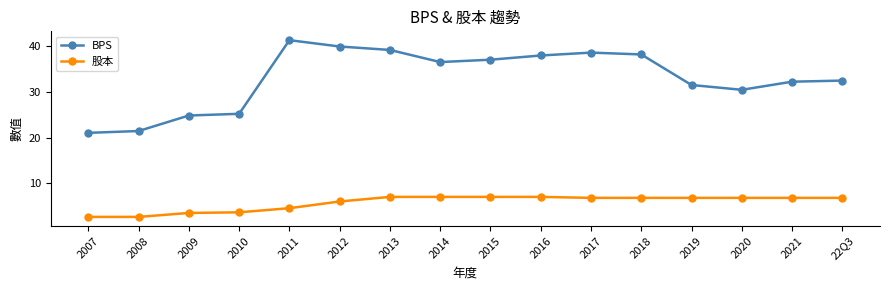

Which series has the largest total across all categories?

BPS